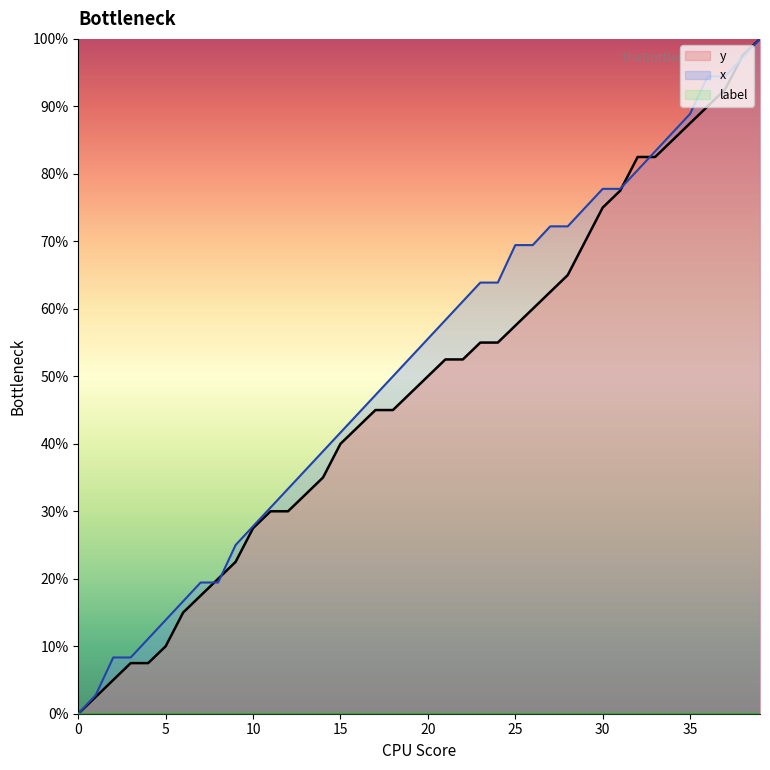

At which label is y closest to 50?

20